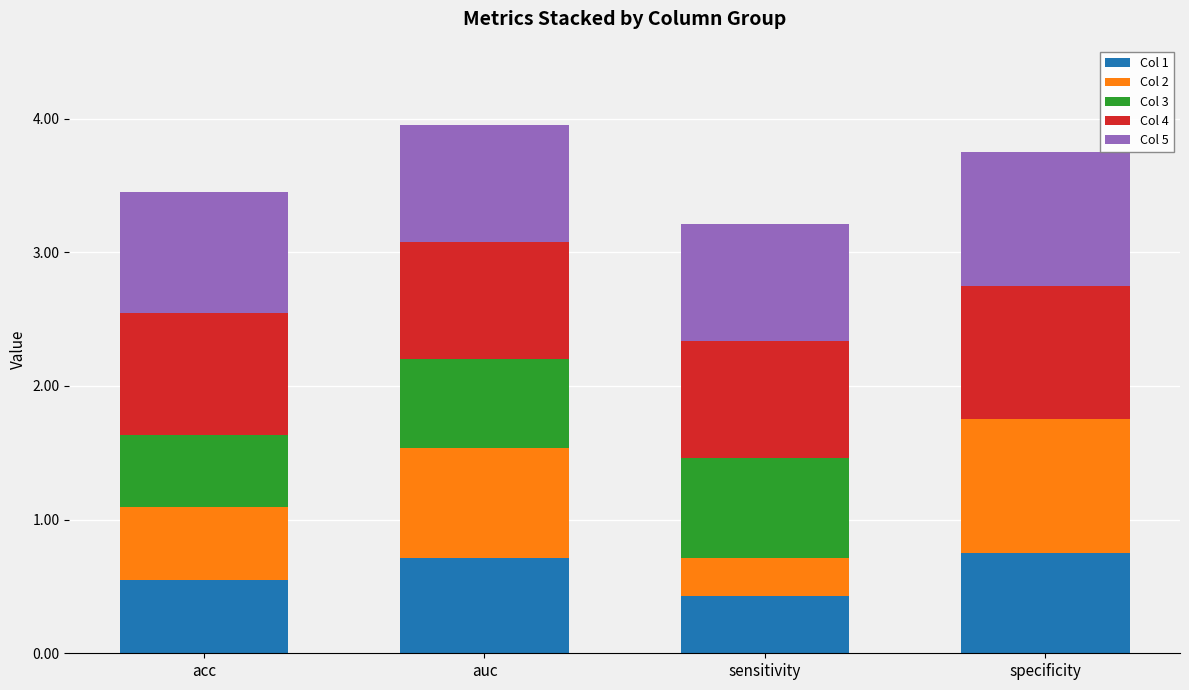

What is the total value across all series at acc?

3.5